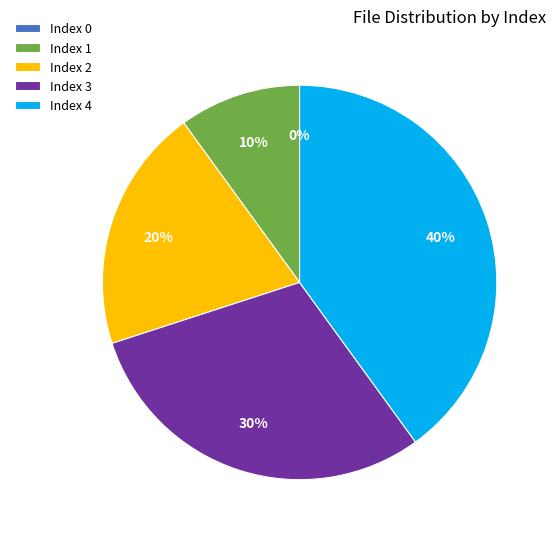

Which slice is the largest?

4